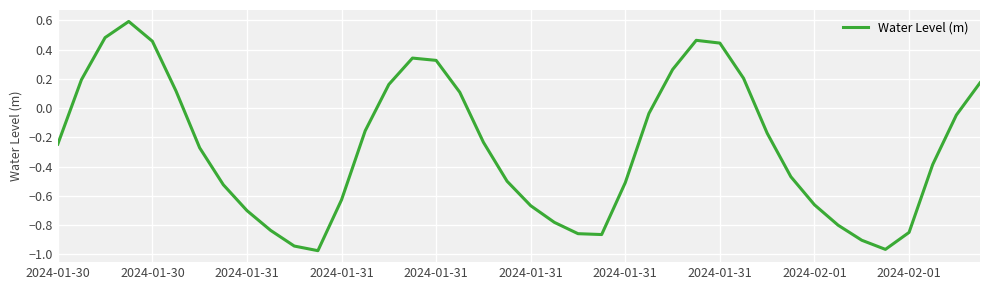

What is the maximum value shown in the chart?

0.6